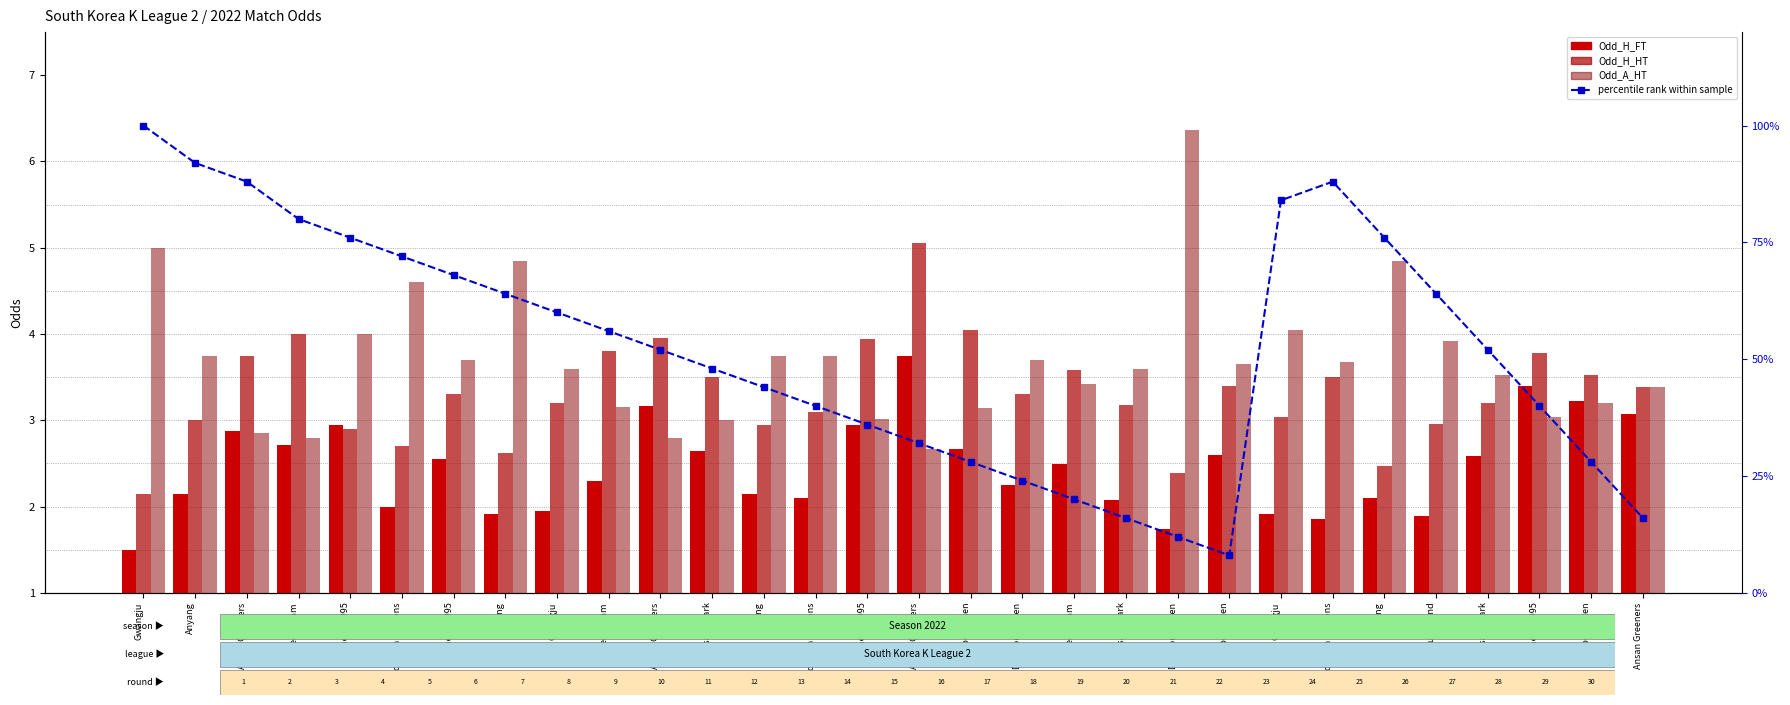

Count the number of data series in this chart.

4